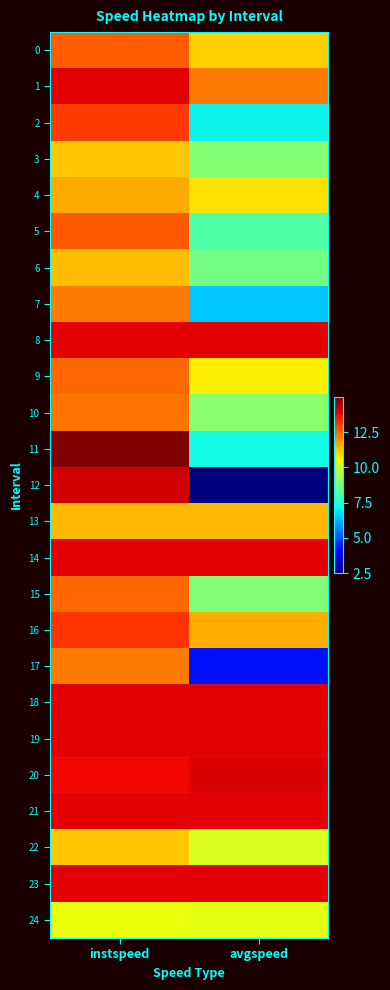

Between instspeed and avgspeed, which is larger?

instspeed